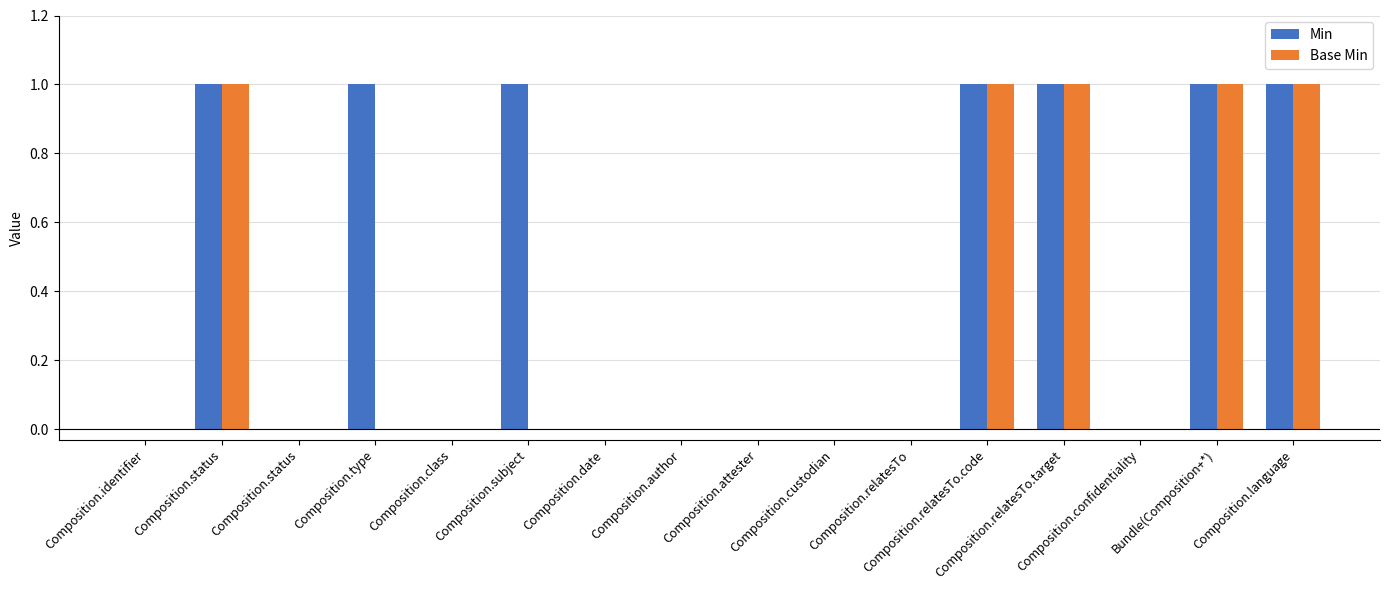

What are all the series names shown in the legend?

Min, Base Min